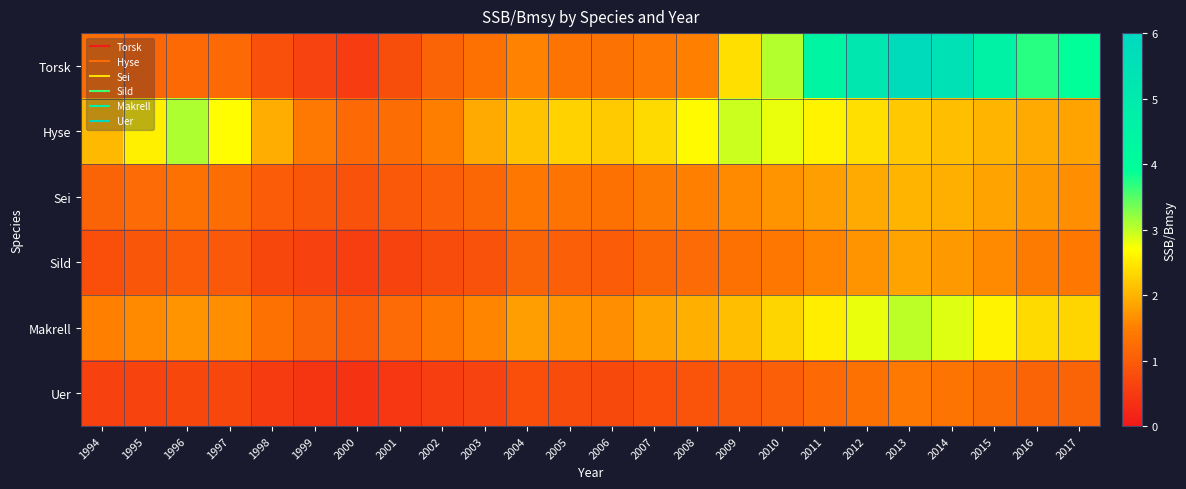

How many data points does each series have?

24